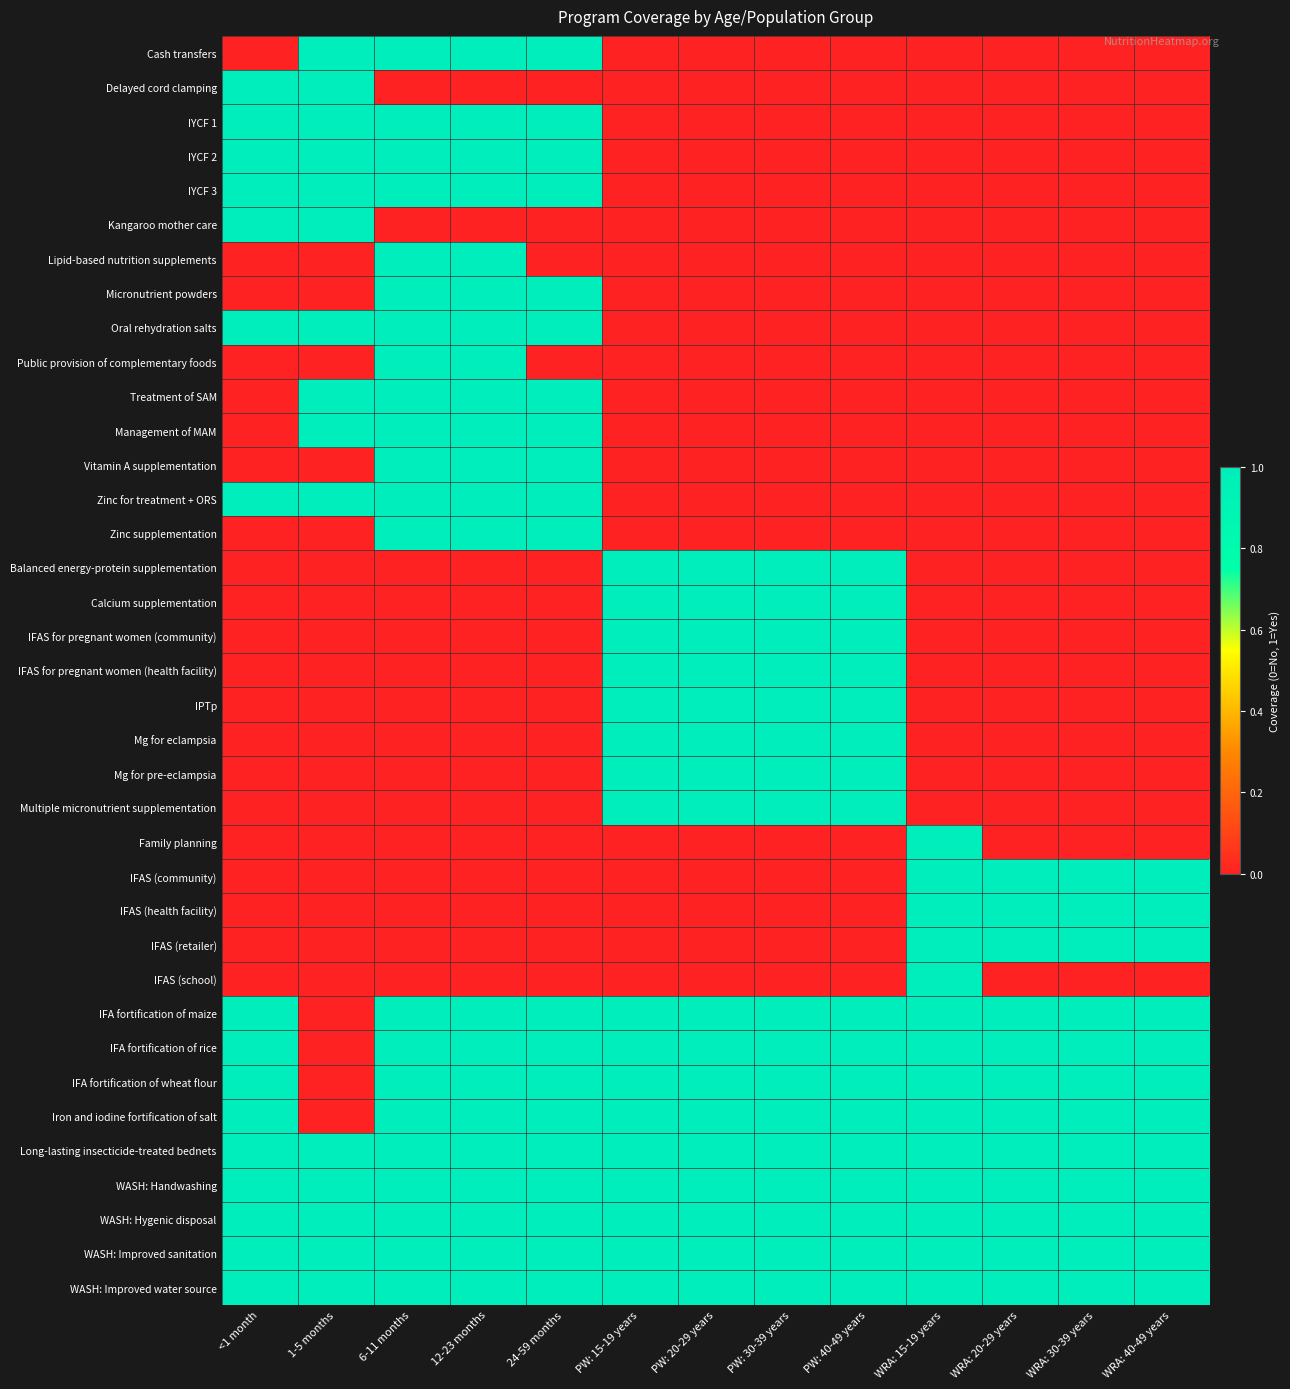

What is the spread (max minus min) of values at PW: 40-49 years?

1